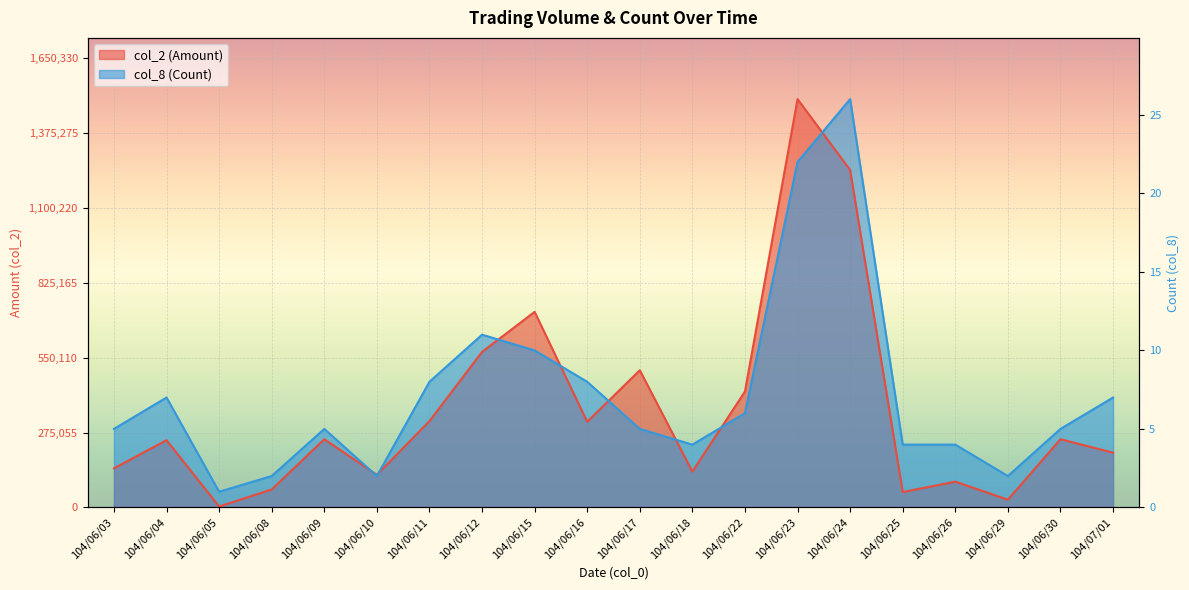

Rank the series at 104/06/08 from highest to lowest value.

col_8 (Count), col_2 (Amount)